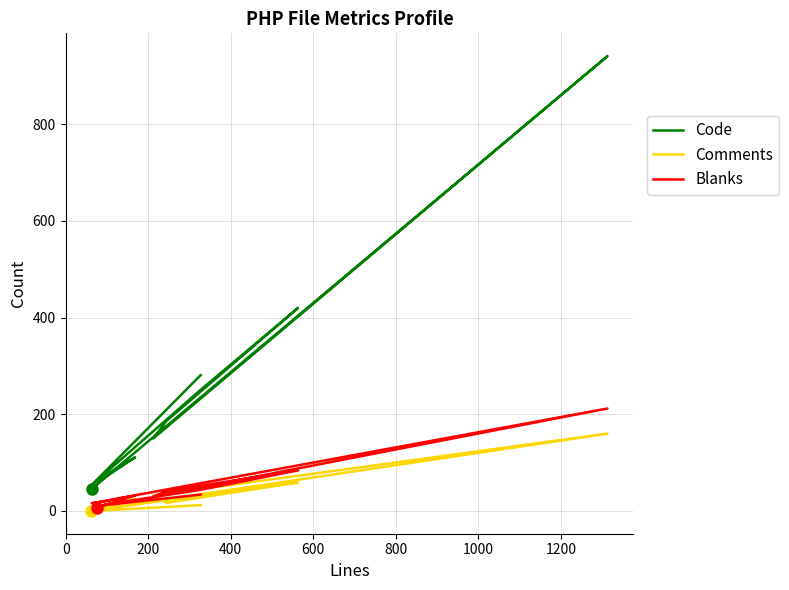

How many lines are shown in the chart?

3